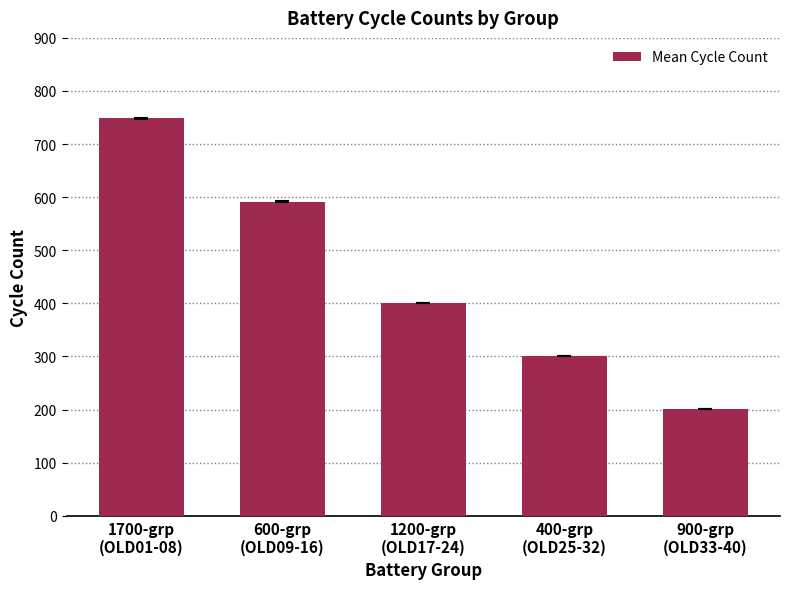

What is the difference between the values at 600-grp
(OLD09-16) and 1200-grp
(OLD17-24)?

190.5